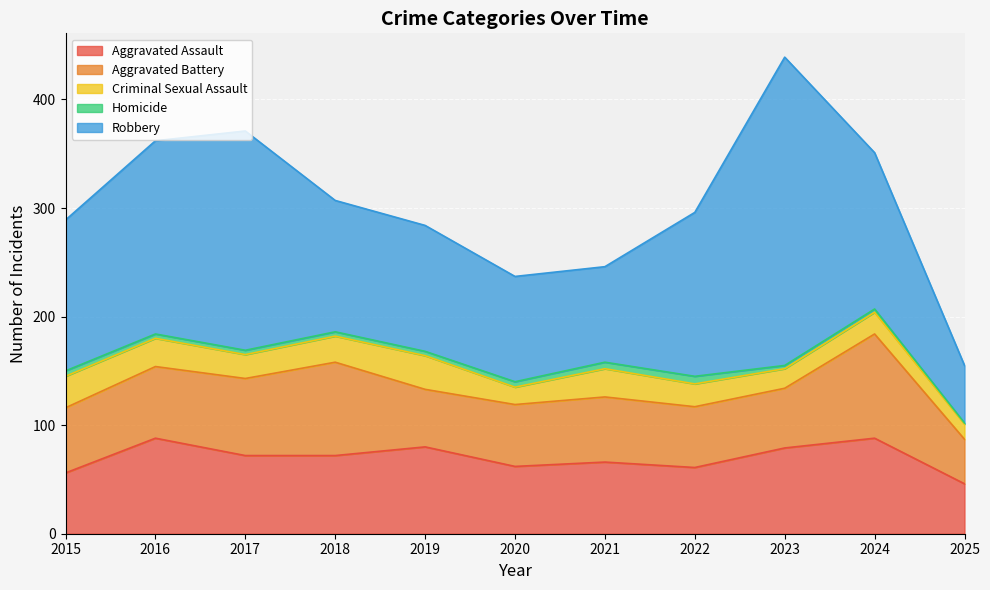

How many data points in Aggravated Assault are less than 72?

5